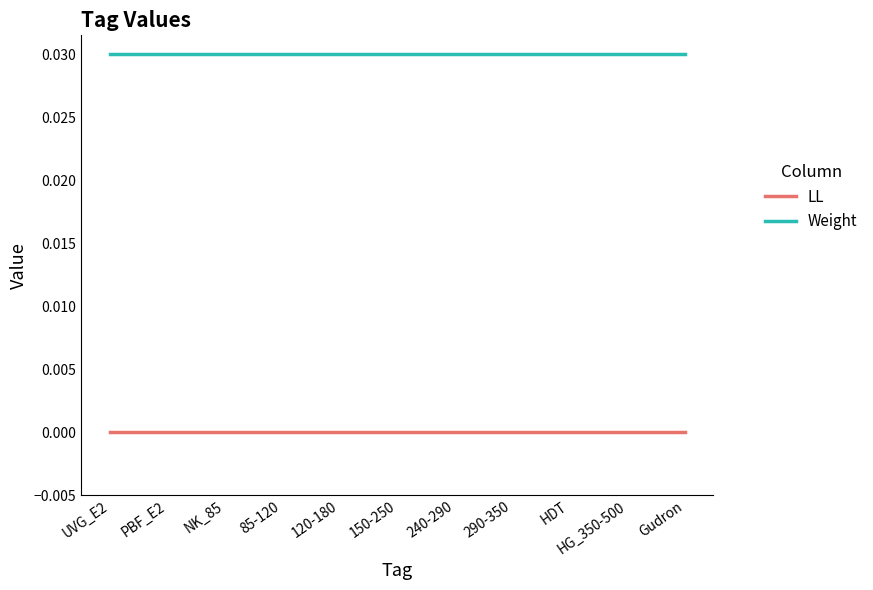

True or false: LL and Weight cross at least once.

False